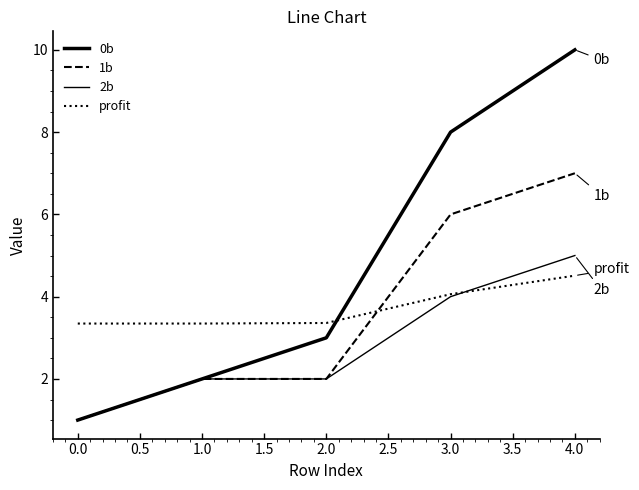

How many lines are shown in the chart?

4